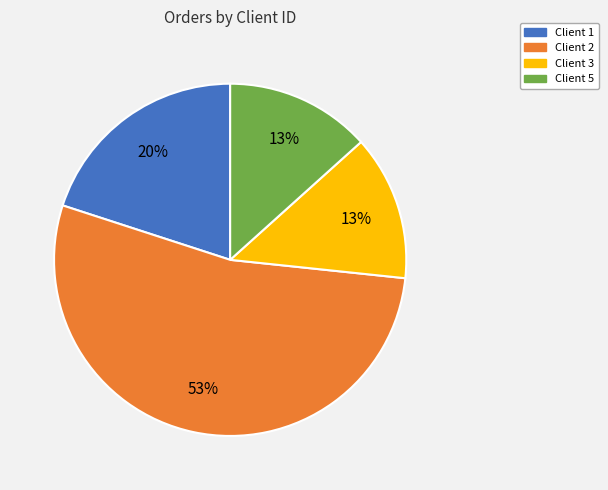

Does any single category account for the majority?

Yes